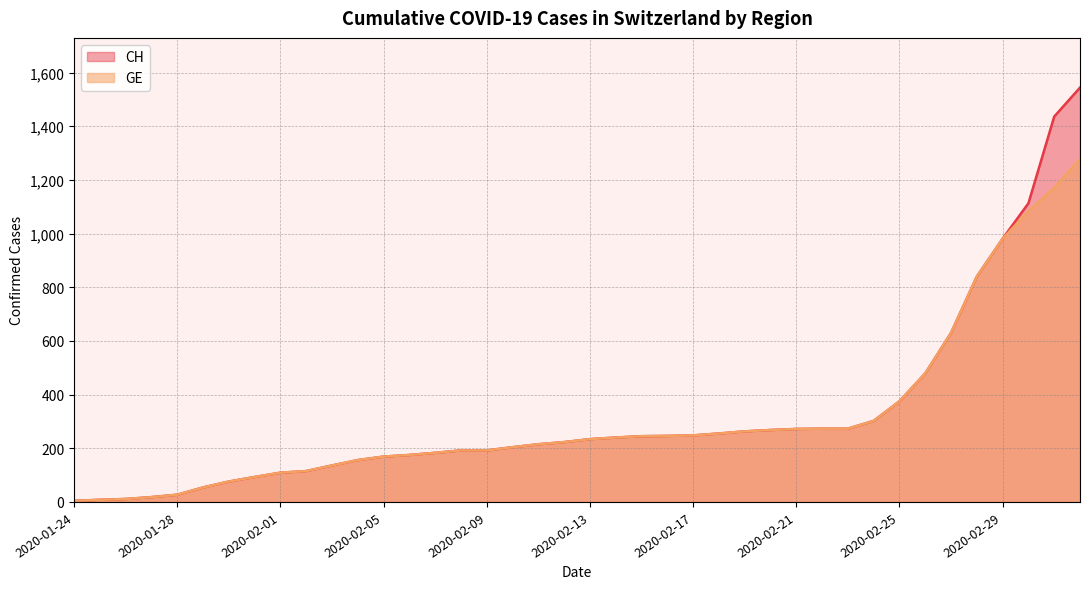

At which label is CH closest to 774?

2020-02-28